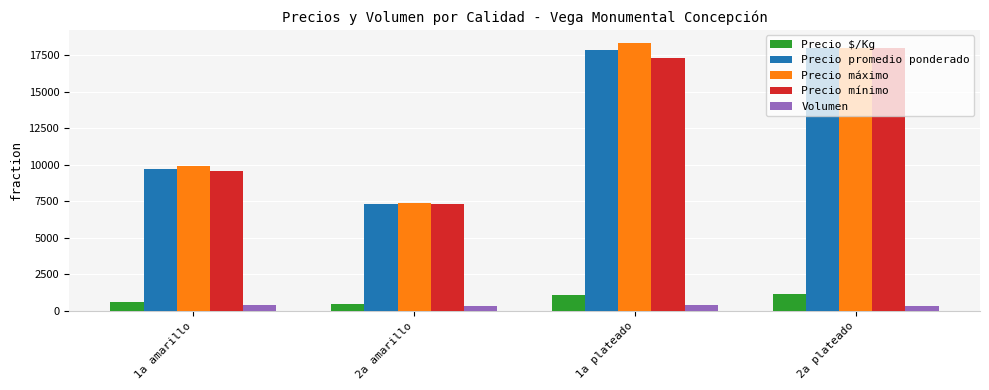

Does the chart contain stacked bars?

No